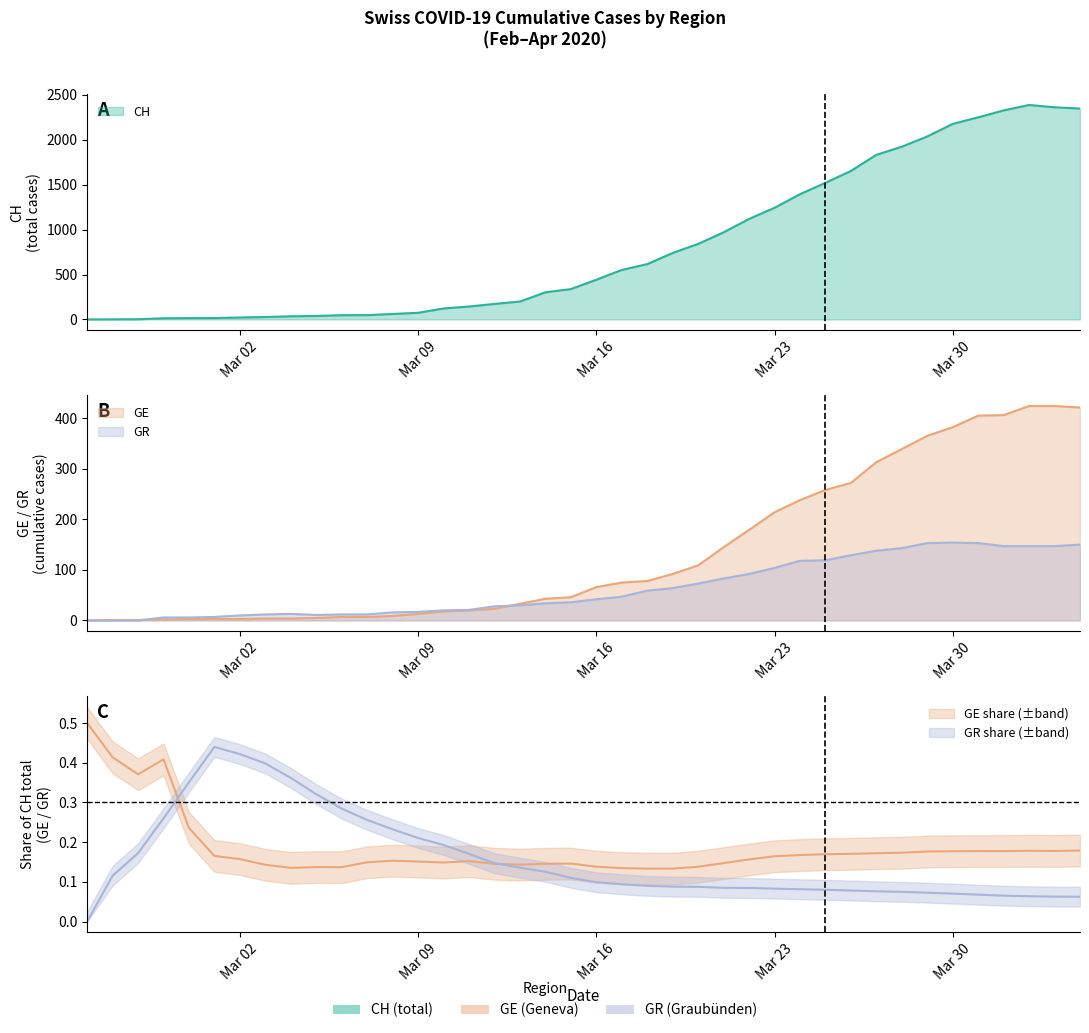

At Mar 16, list the series in order from smallest to largest.

GR, GE, CH